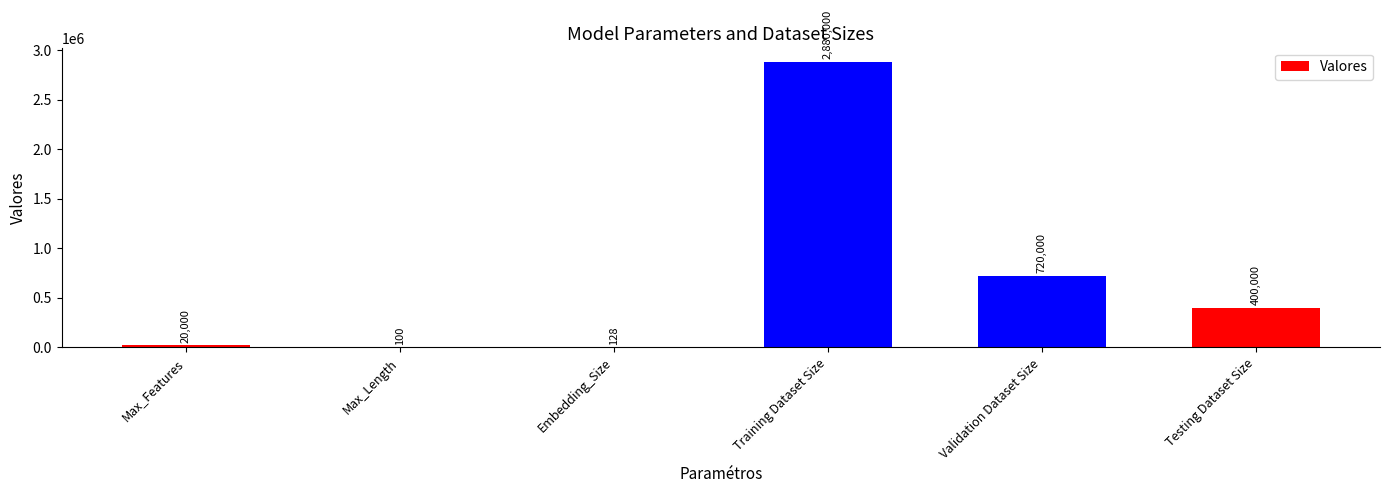

True or false: the data shows 20000 at Max_Features.

True